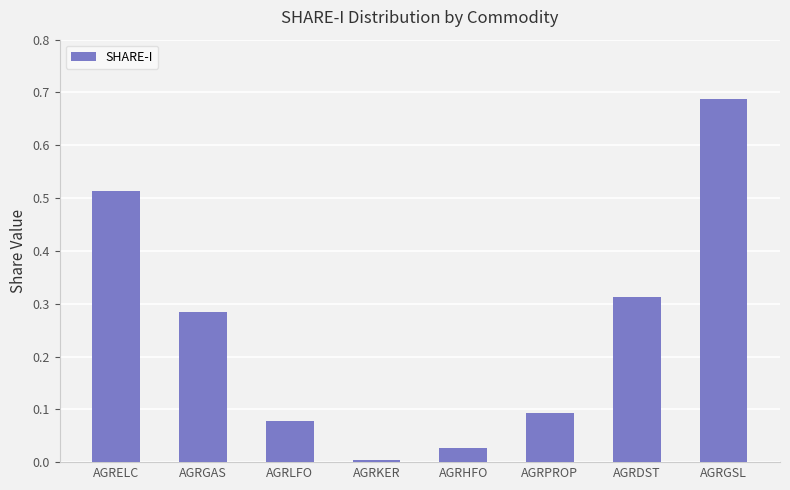

Which label corresponds to the largest value in the chart?

AGRGSL